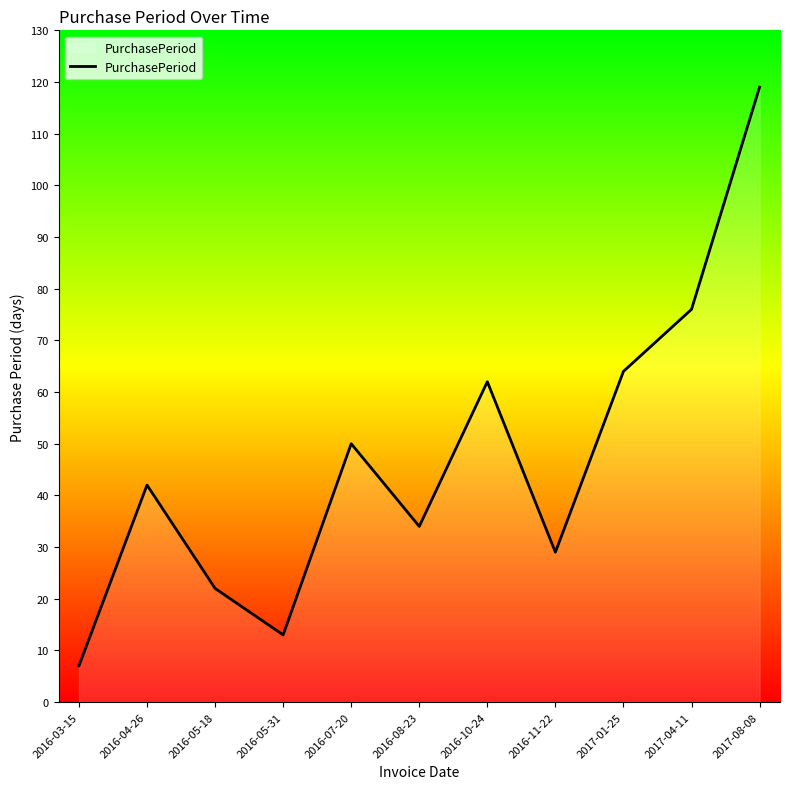

Approximately how many times larger is the value at 2017-04-11 compared to 2016-10-24?

1.2